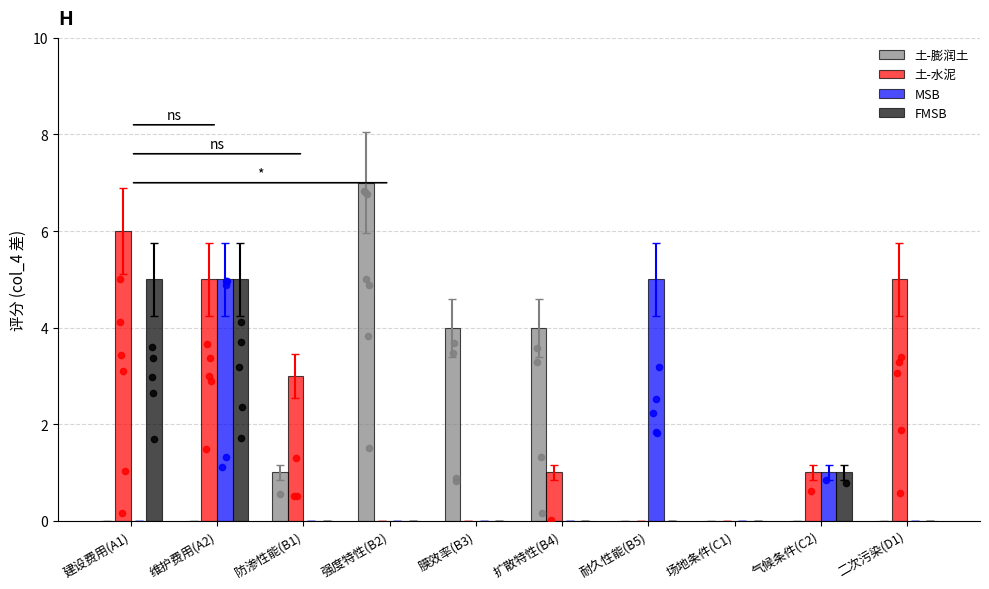

Which series has the largest Y range (max minus min)?

土-膨润土